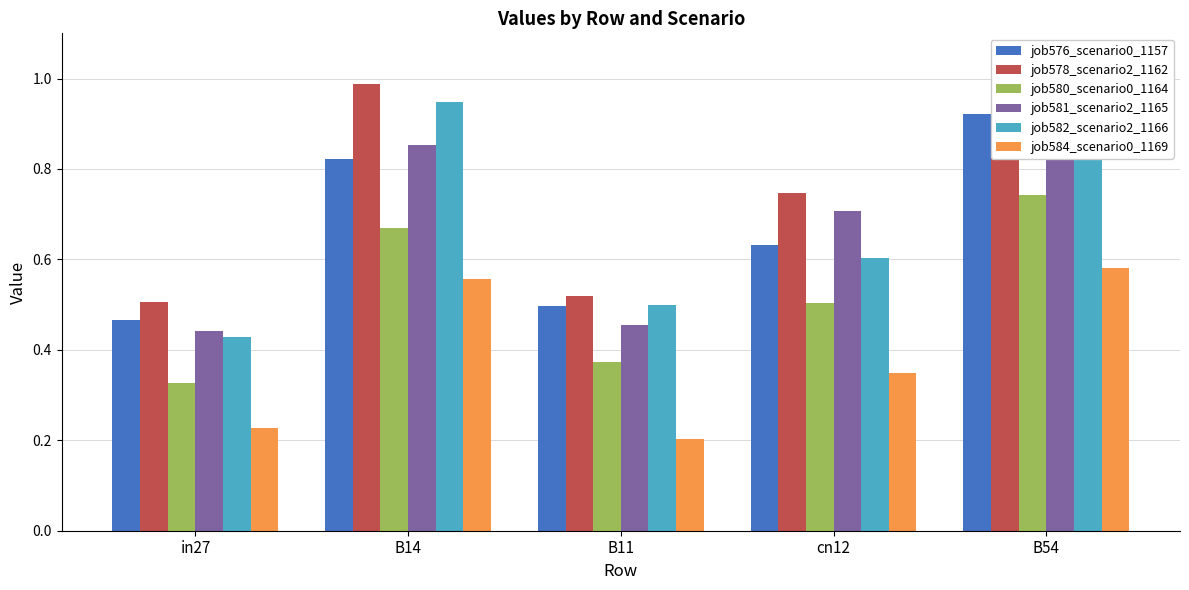

What is the sum of all job581_scenario2_1165 values?

3.3